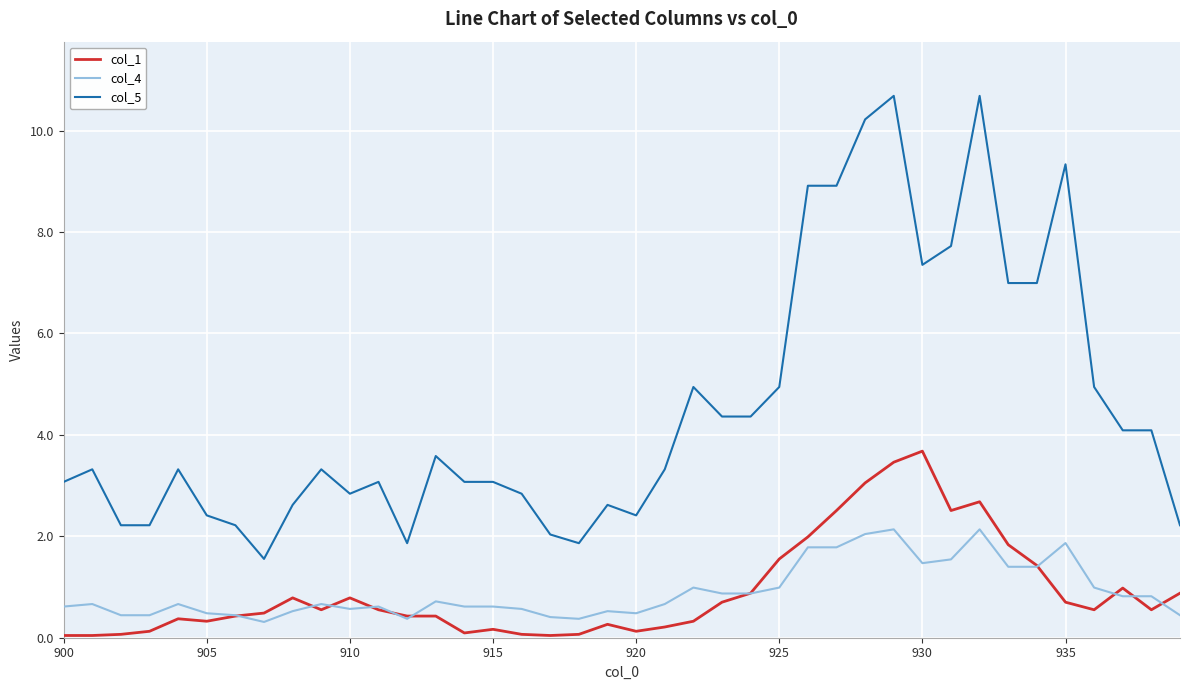

How many values in the col_5 series exceed 3?

26